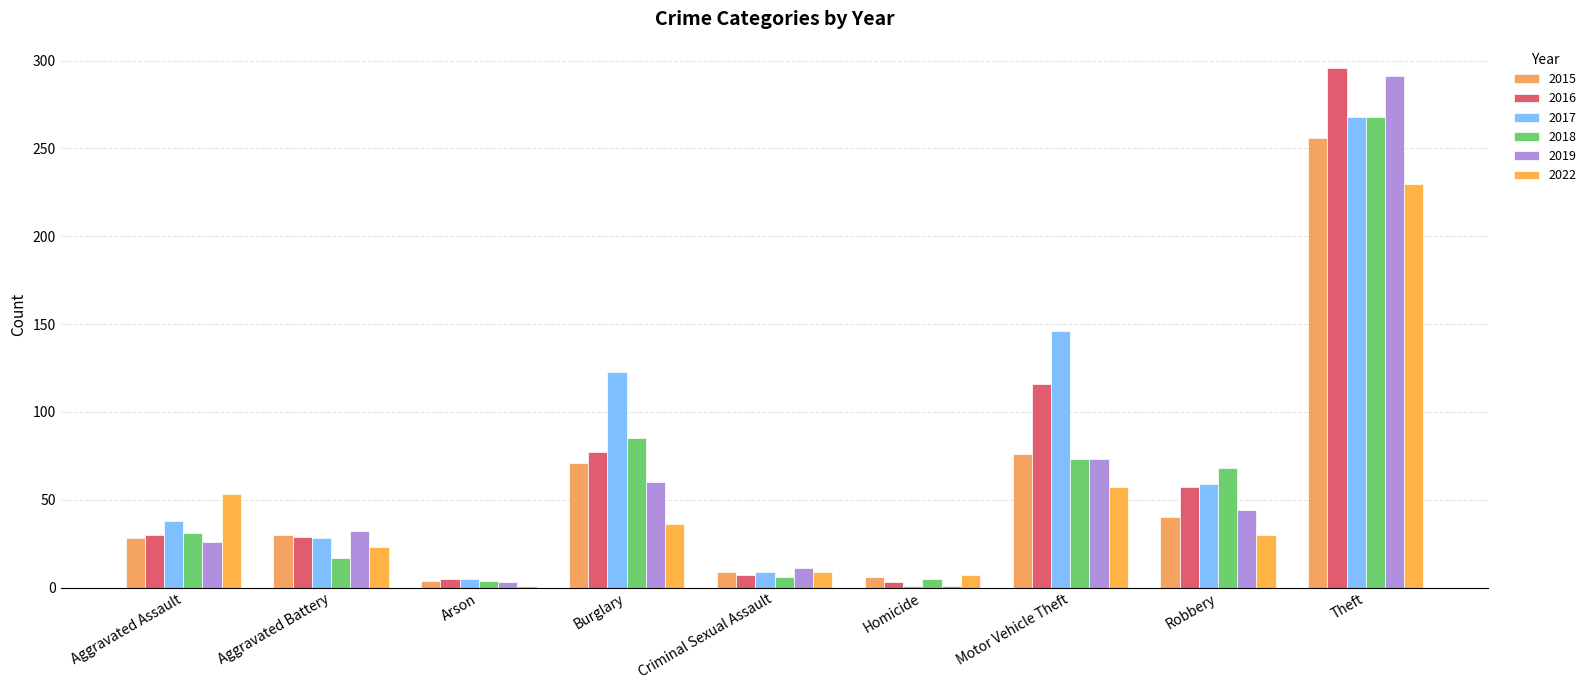

What is the difference between the second highest and minimum values in the 2015 series?

72